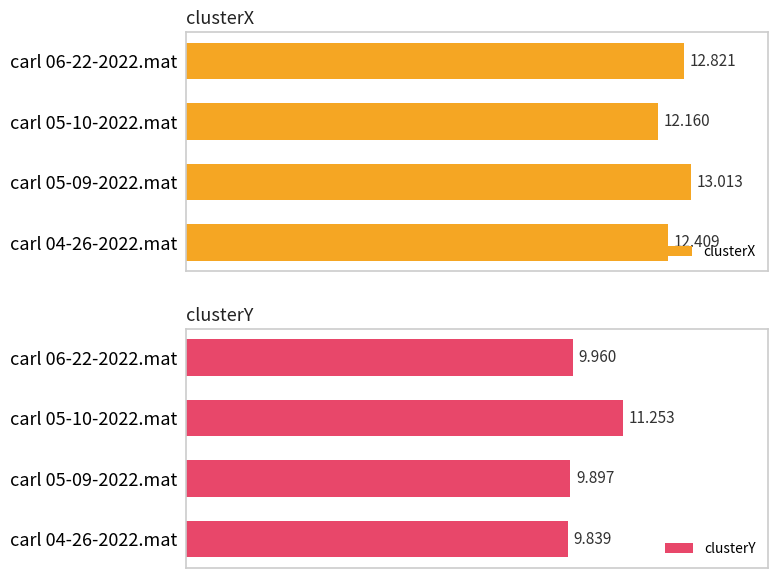

At how many categories does at least one series exceed 10?

4